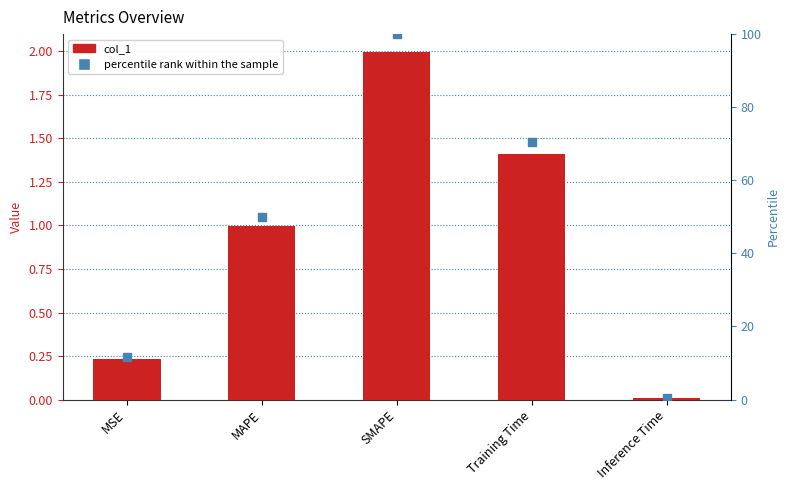

What are all the series names shown in the legend?

col_1, percentile rank